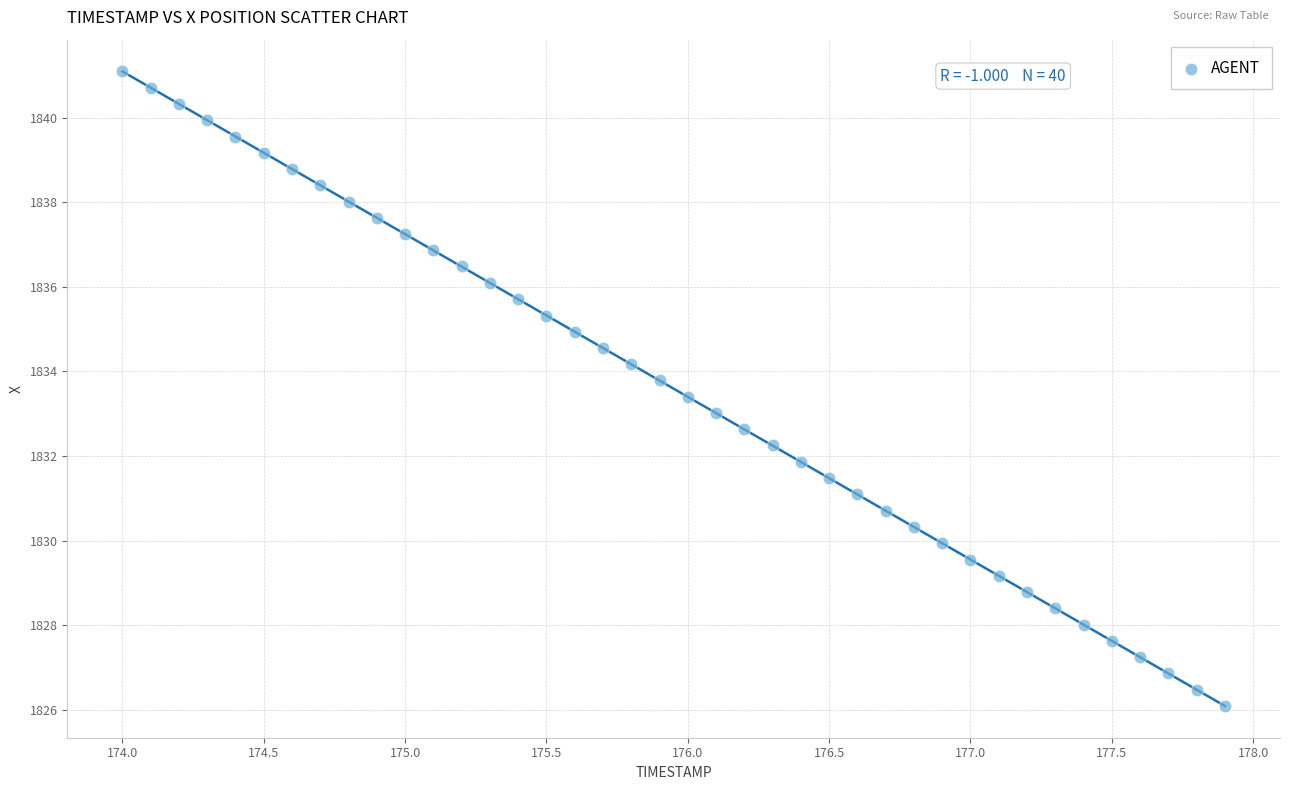

What is the range of Y values (max minus min)?

15.0